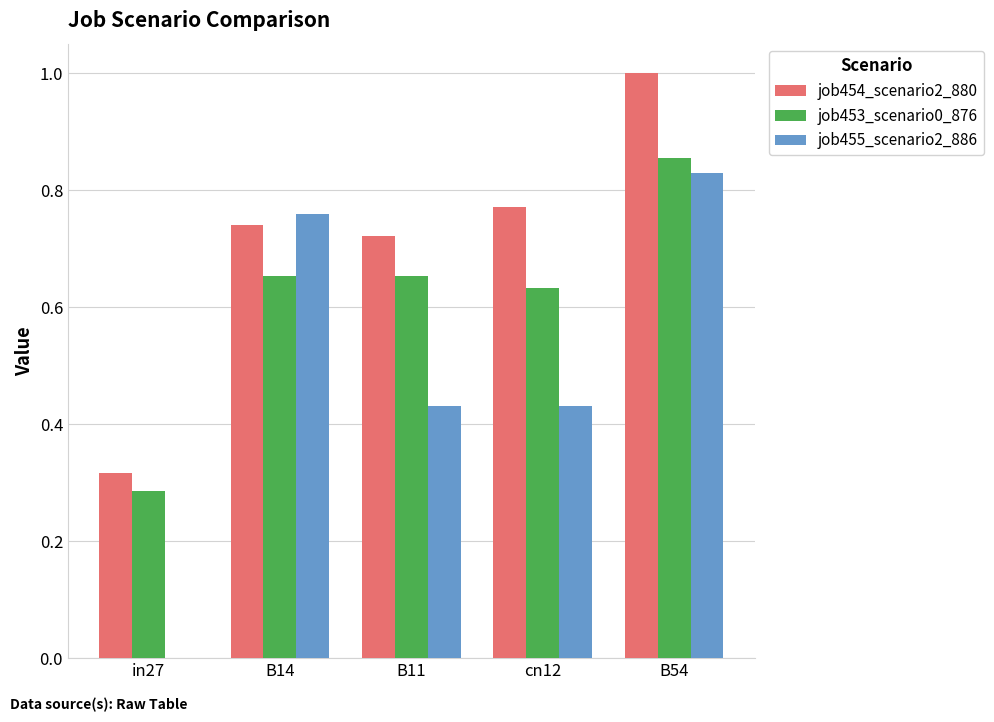

Between B11 and B54, which series saw the biggest shift?

job455_scenario2_886